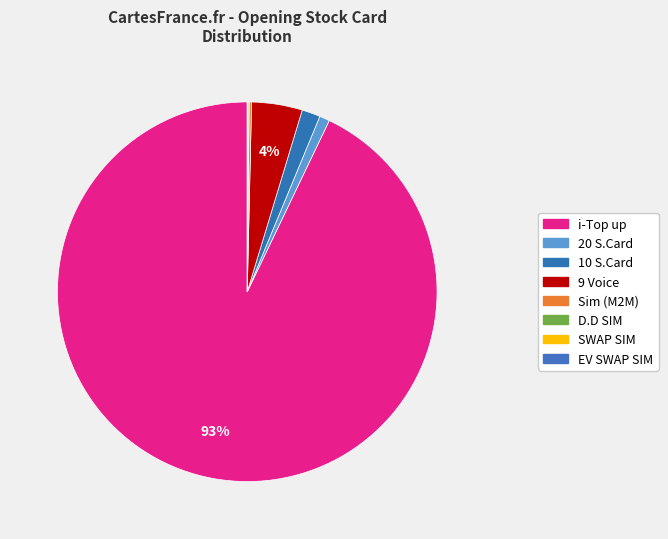

Is the sum of SWAP SIM and D.D SIM greater than half?

No